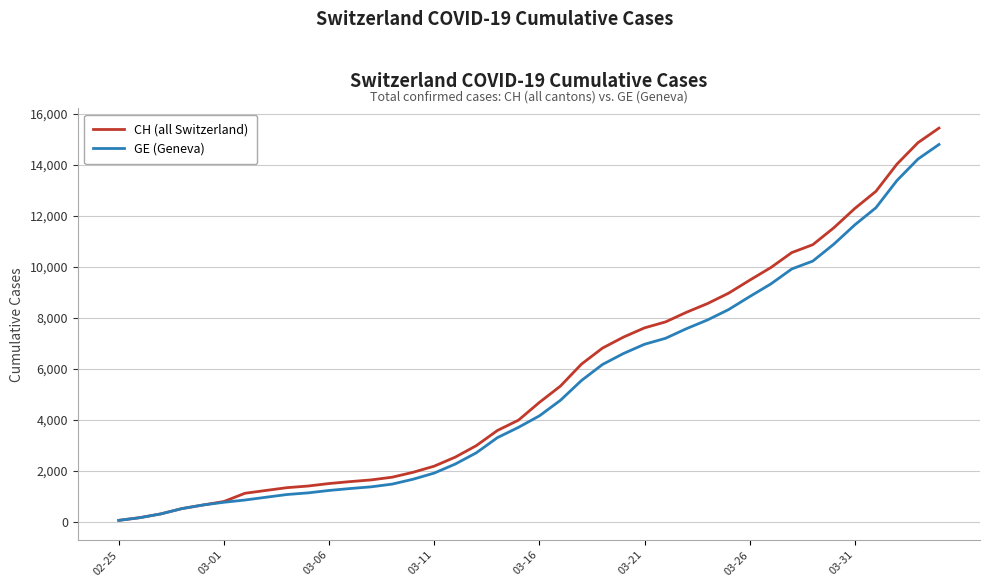

Which series has the largest range (max minus min)?

CH (all Switzerland)